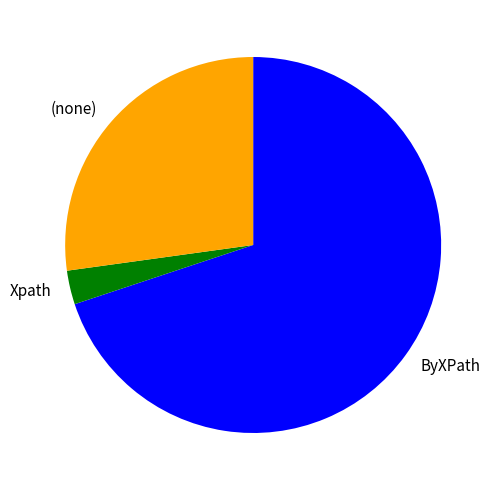

Is the sum of ByXPath and Xpath greater than half?

Yes